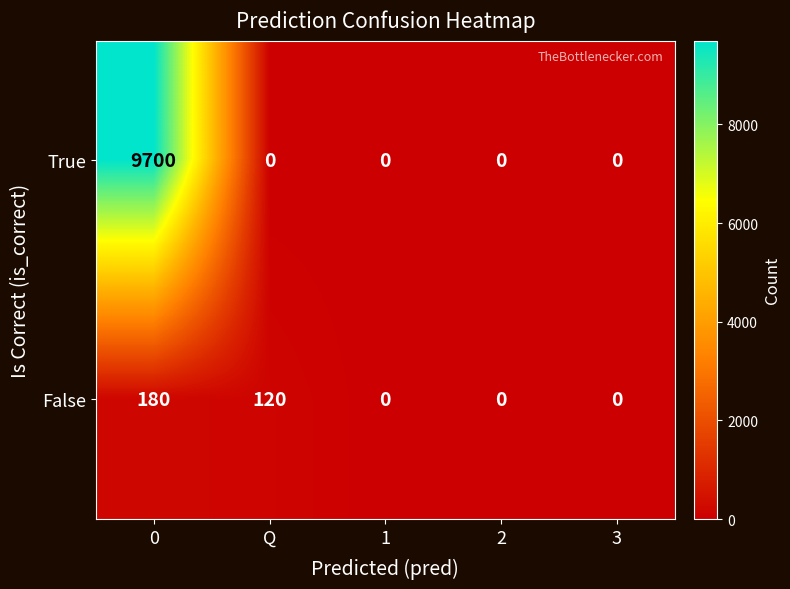

Reading left to right, list all the values displayed in this chart.

True: 0=9700	Q=0	1=0	2=0	3=0
False: 0=180	Q=120	1=0	2=0	3=0